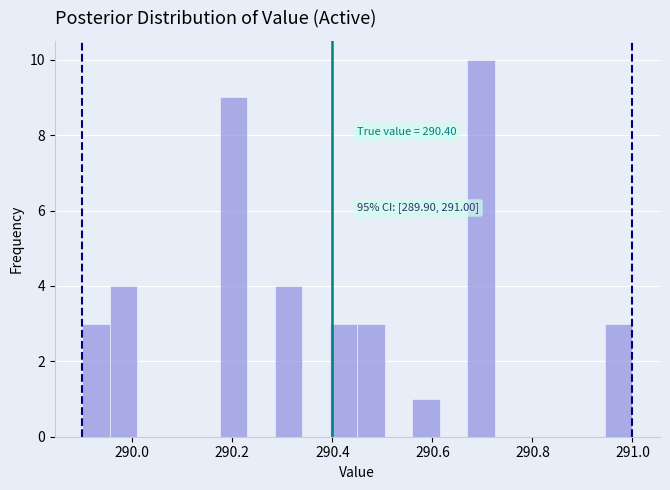

Around what value on the x-axis is the tallest bar? Give the approximate position of its centre, as read against the axis.

290.70